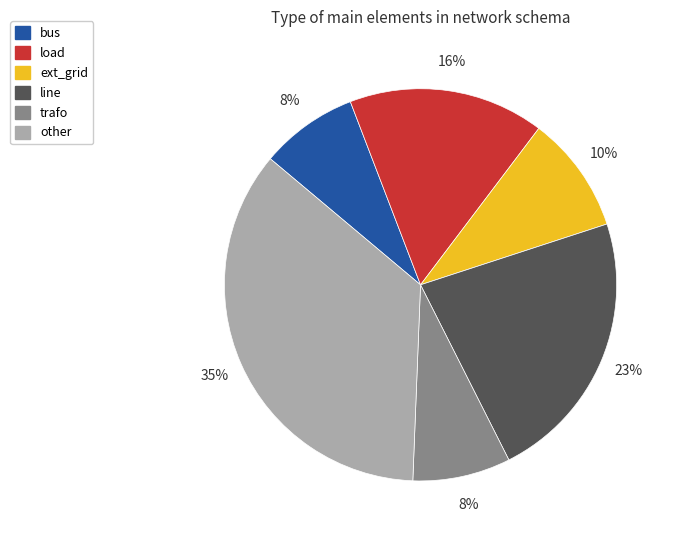

To the nearest percent, what is the combined percentage of trafo and bus?

16%